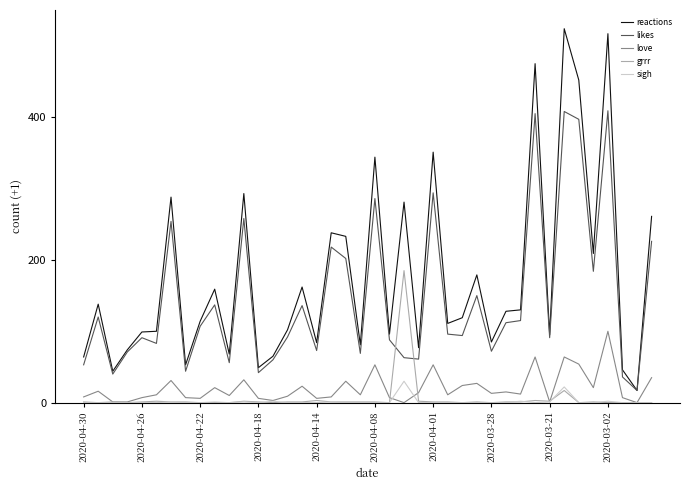

Which series has the largest range (max minus min)?

reactions